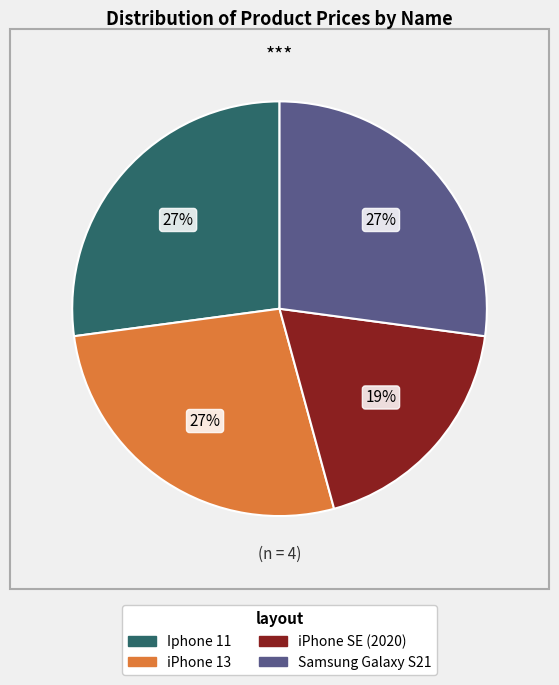

Does any single category account for the majority?

No